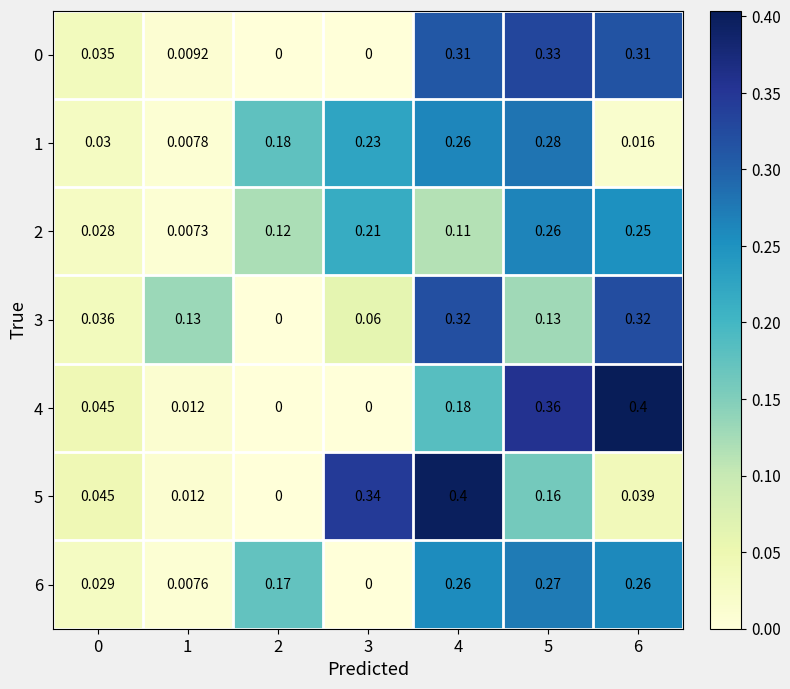

Is the value of 3 at 6 greater than the value of 0 at 6?

Yes